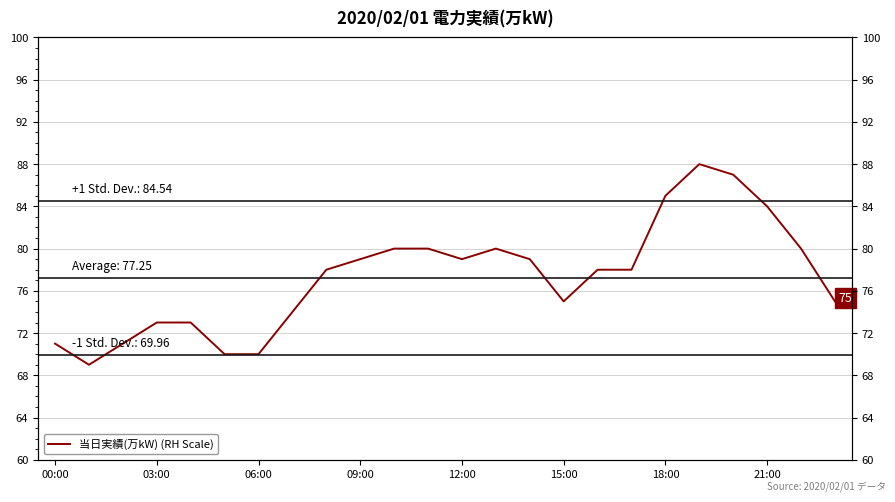

Reading left to right, extract all data points from this chart.

71	69	71	73	73	70	70	74	78	79	80	80	79	80	79	75	78	78	85	88	87	84	80	75